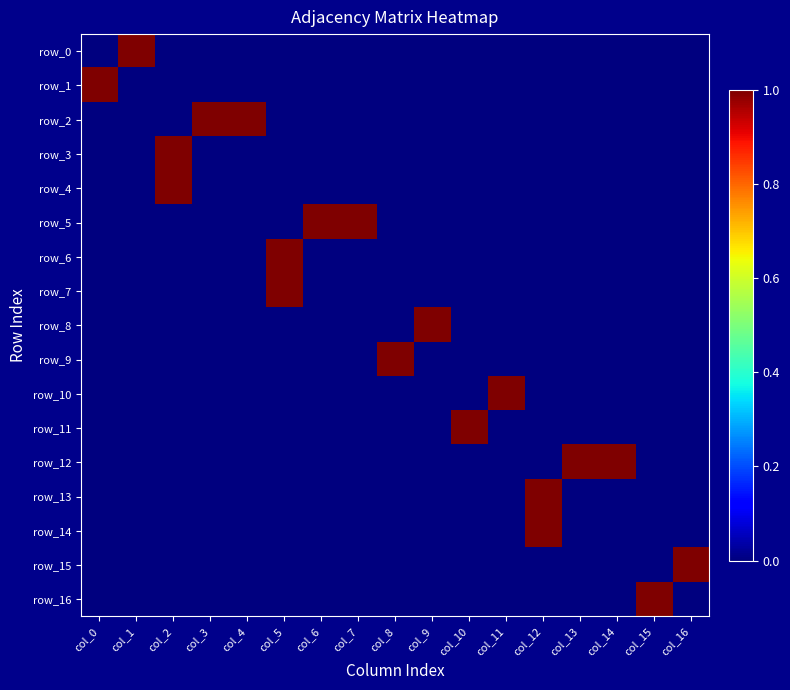

How many values in row_15 are above zero?

1